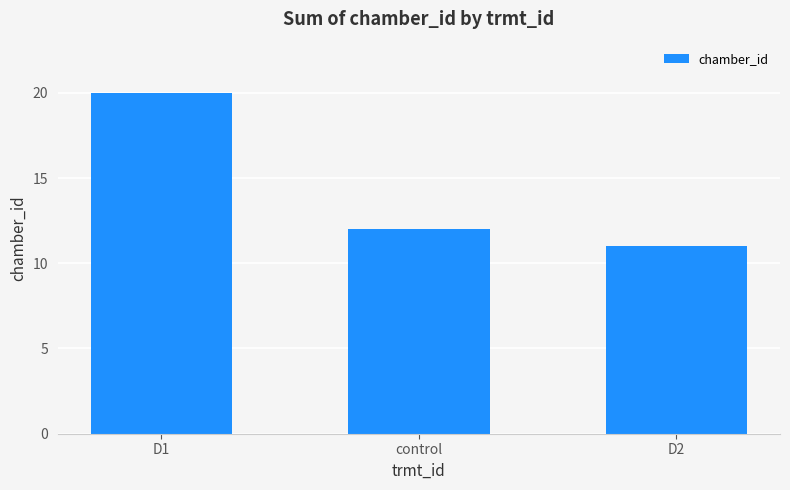

What is the difference between the values at control and D1?

8